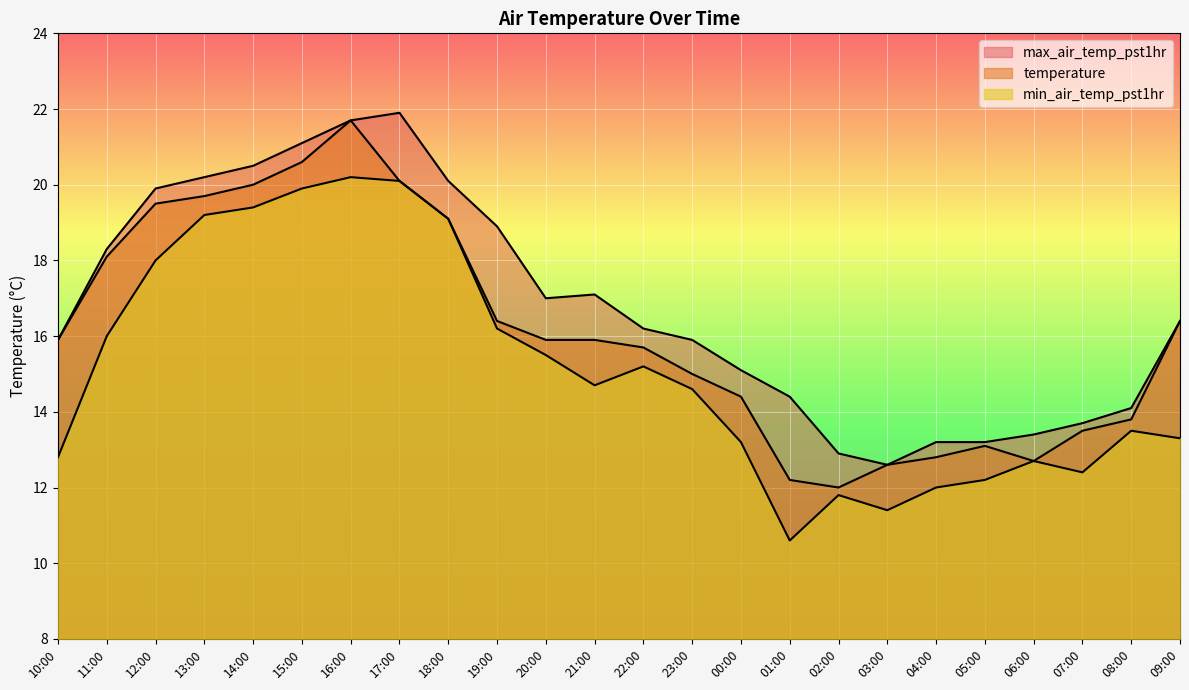

Reading right to left, list all the values displayed in this chart.

temperature: 09:00=16.4	08:00=13.8	07:00=13.5	06:00=12.7	05:00=13.1	04:00=12.8	03:00=12.6	02:00=12.0	01:00=12.2	00:00=14.4	23:00=15.0	22:00=15.7	21:00=15.9	20:00=15.9	19:00=16.4	18:00=19.1	17:00=20.1	16:00=21.7	15:00=20.6	14:00=20.0	13:00=19.7	12:00=19.5	11:00=18.1	10:00=15.9
max_air_temp_pst1hr: 09:00=16.4	08:00=14.1	07:00=13.7	06:00=13.4	05:00=13.2	04:00=13.2	03:00=12.6	02:00=12.9	01:00=14.4	00:00=15.1	23:00=15.9	22:00=16.2	21:00=17.1	20:00=17.0	19:00=18.9	18:00=20.1	17:00=21.9	16:00=21.7	15:00=21.1	14:00=20.5	13:00=20.2	12:00=19.9	11:00=18.3	10:00=15.9
min_air_temp_pst1hr: 09:00=13.3	08:00=13.5	07:00=12.4	06:00=12.7	05:00=12.2	04:00=12.0	03:00=11.4	02:00=11.8	01:00=10.6	00:00=13.2	23:00=14.6	22:00=15.2	21:00=14.7	20:00=15.5	19:00=16.2	18:00=19.1	17:00=20.1	16:00=20.2	15:00=19.9	14:00=19.4	13:00=19.2	12:00=18.0	11:00=16.0	10:00=12.8